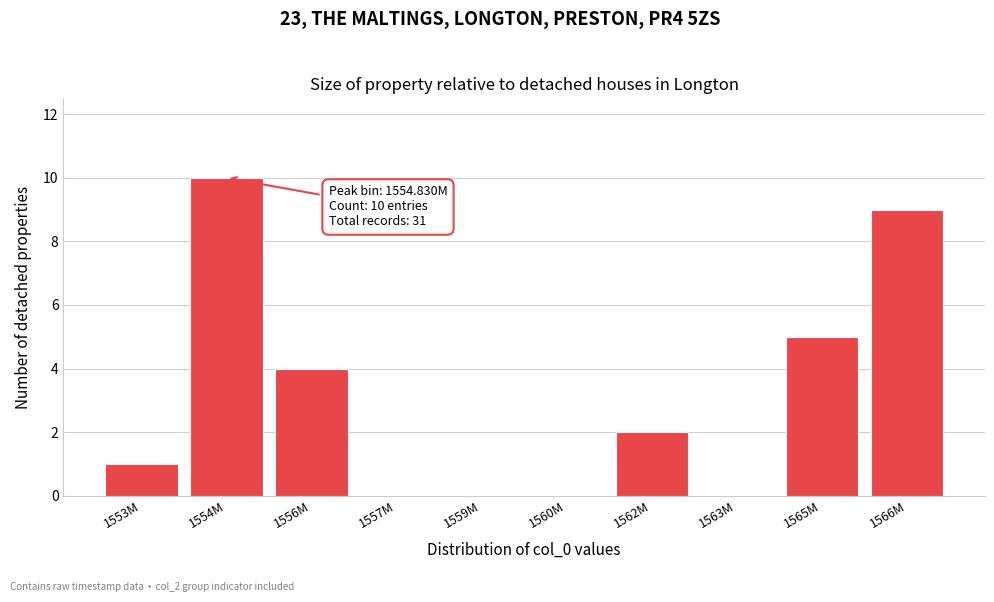

Reading left to right, extract all data points from this chart.

1553M=1	1554M=10	1556M=4	1557M=0	1559M=0	1560M=0	1562M=2	1563M=0	1565M=5	1566M=9